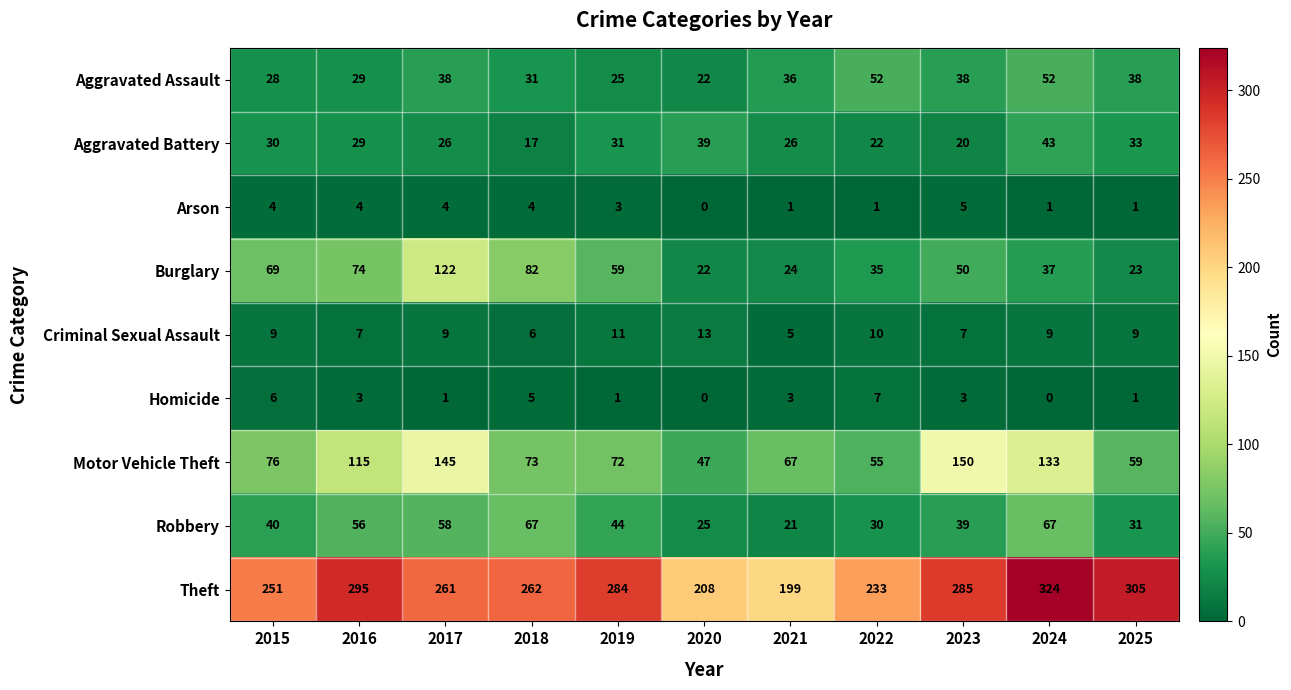

What is the maximum value for Criminal Sexual Assault?

13